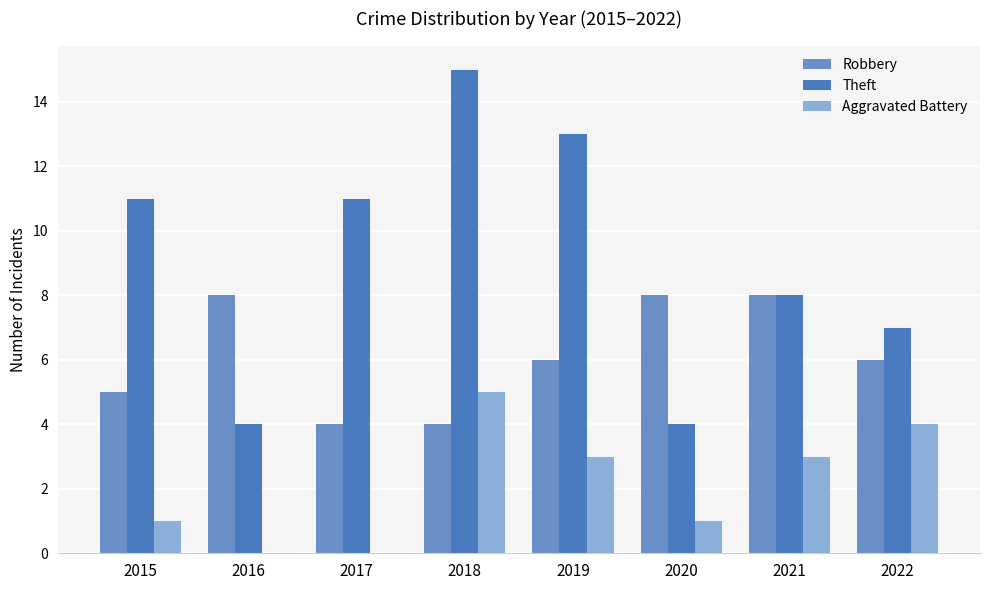

What are all the series names shown in the legend?

Robbery, Theft, Aggravated Battery